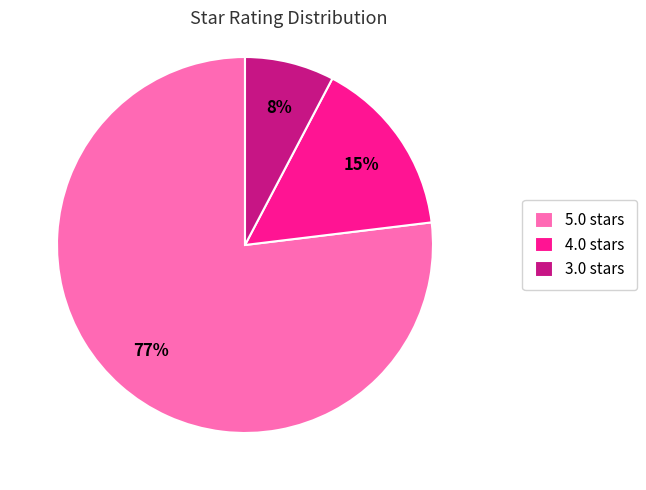

To the nearest percent, what is the difference between the largest and smallest slice percentages?

69%